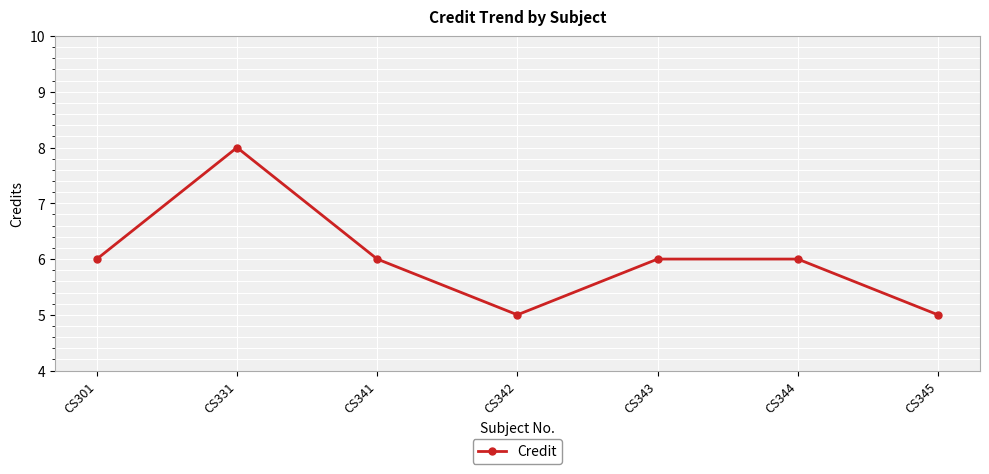

True or false: the data has more than 0 interior local peaks.

True